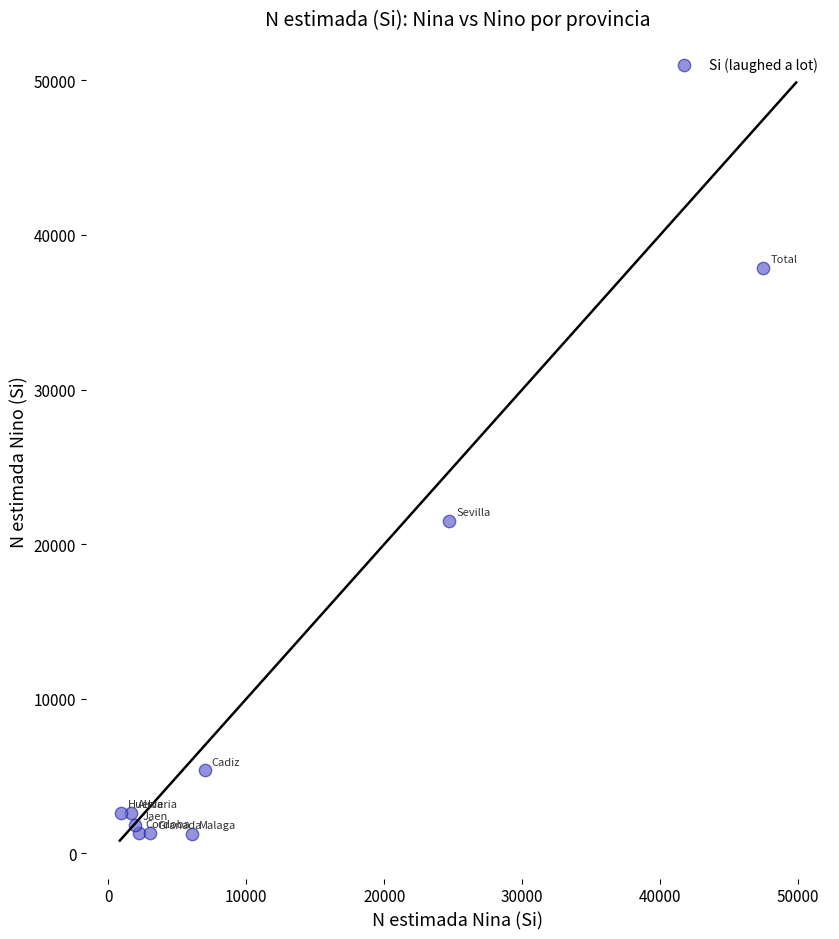

What Y value in the scatter plot is closest to 19570?

21506